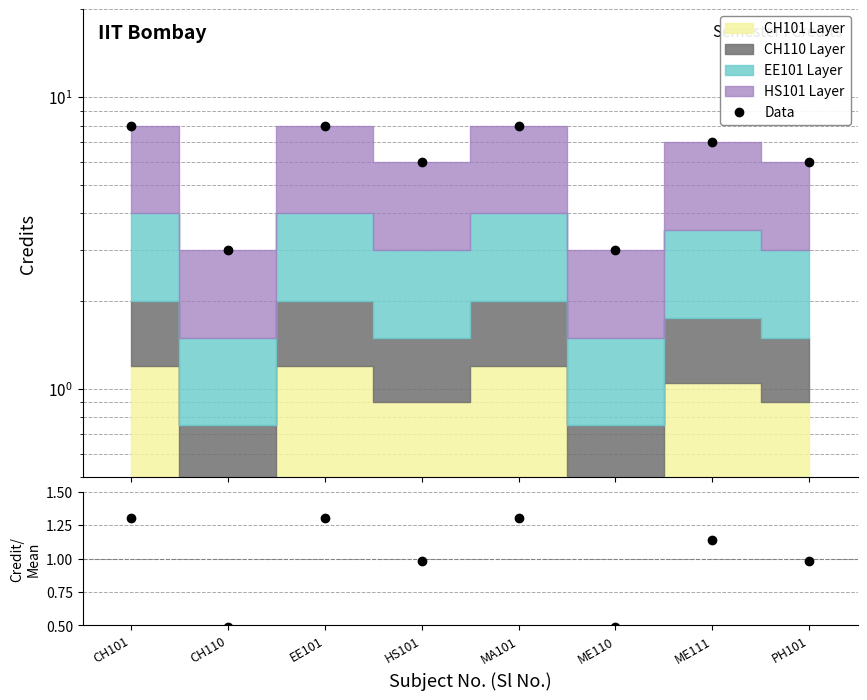

True or false: Data has more than 0 points higher than both neighbors.

True